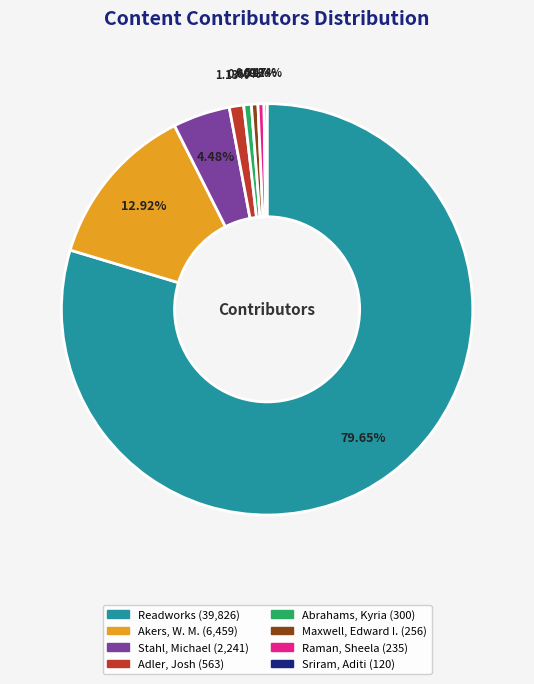

Which slice is the largest?

Readworks